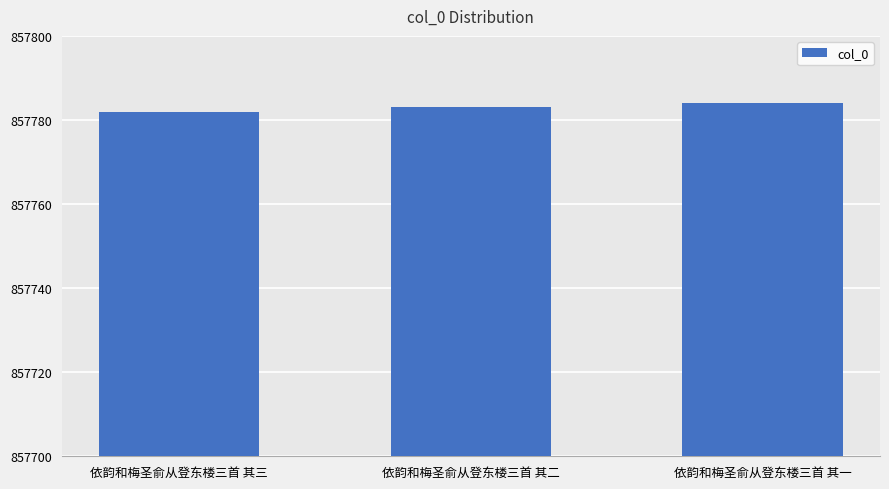

What is the difference between the values at 依韵和梅圣俞从登东楼三首 其一 and 依韵和梅圣俞从登东楼三首 其二?

1